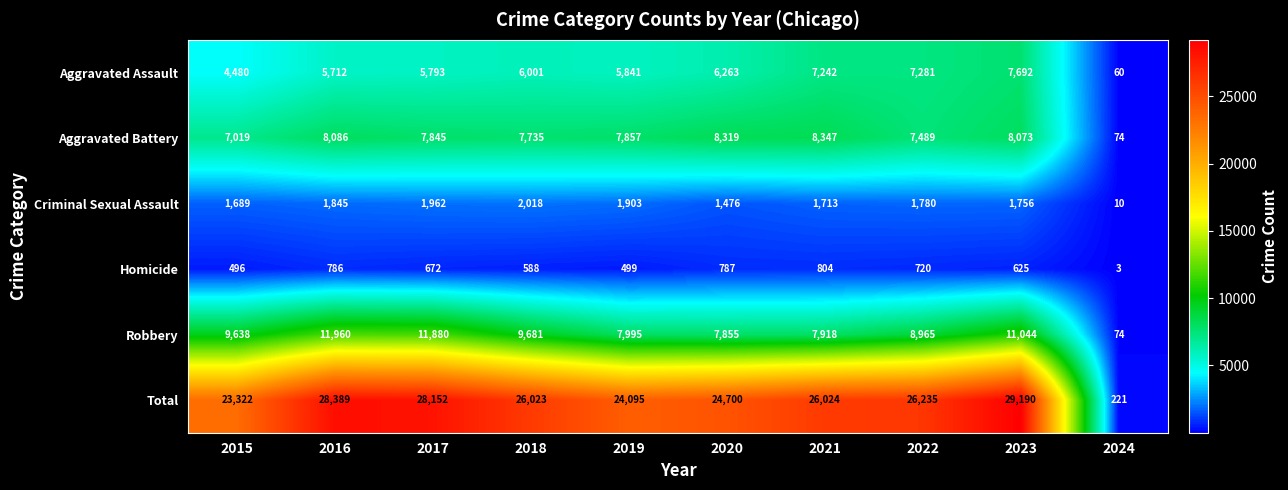

What is the spread (max minus min) of values at 2023?

28565